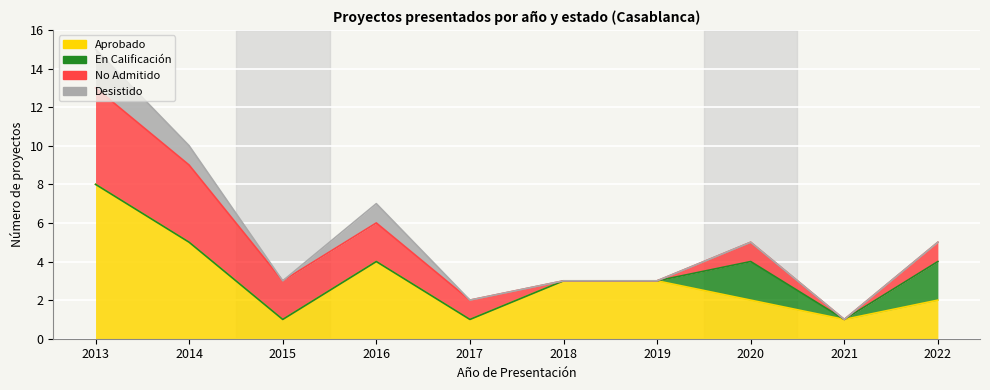

At how many categories does at least one series exceed 1?

8